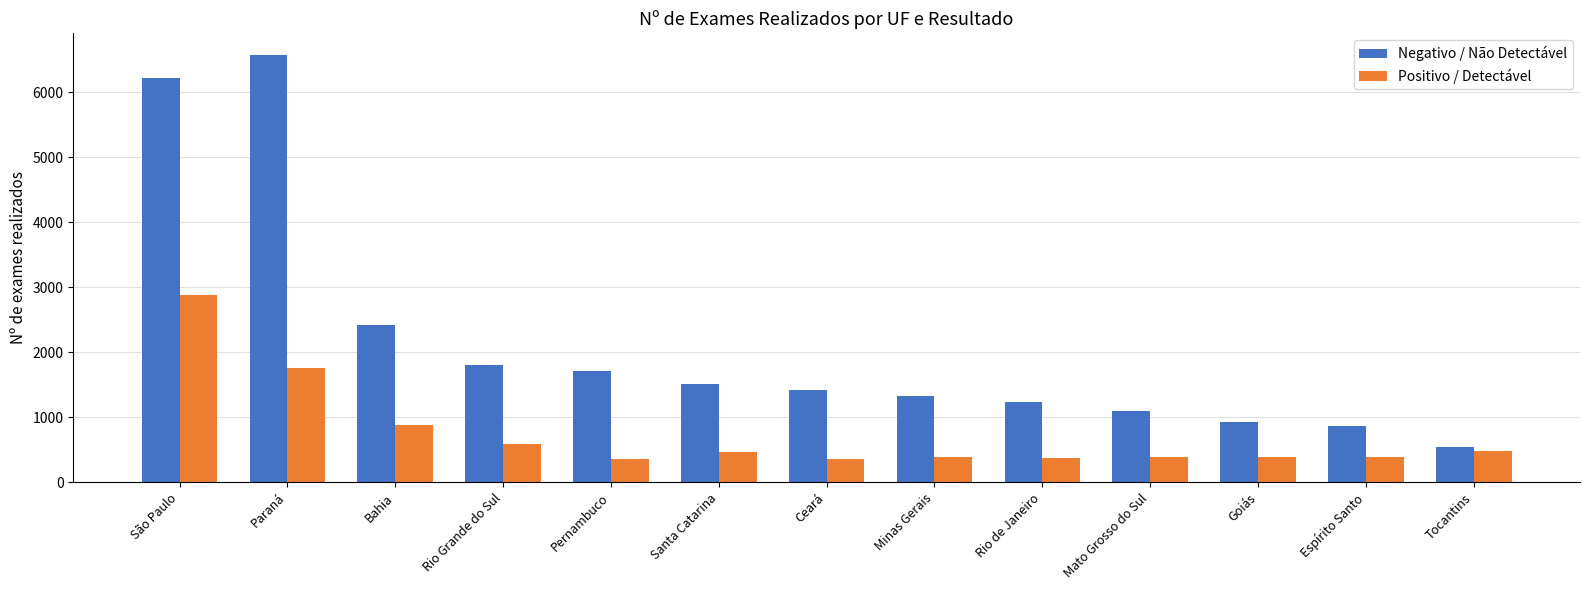

What is the label of the 6th bar from the right?

Minas Gerais